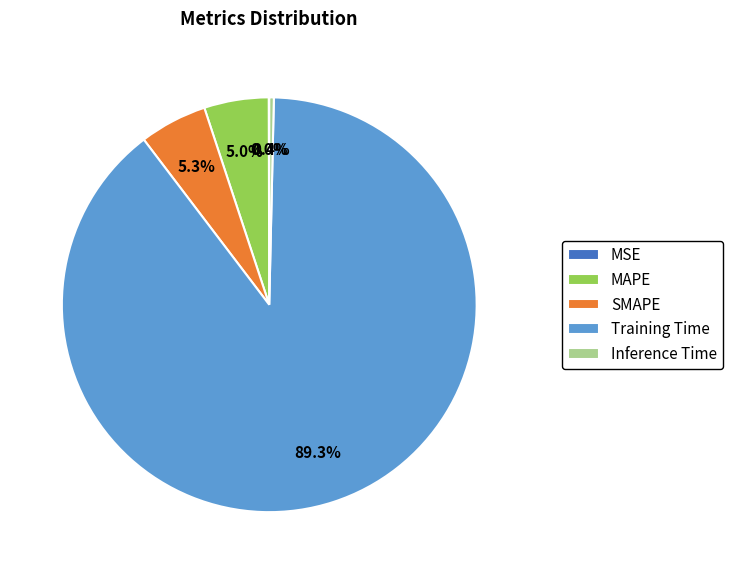

Which has a higher value, Training Time or SMAPE?

Training Time